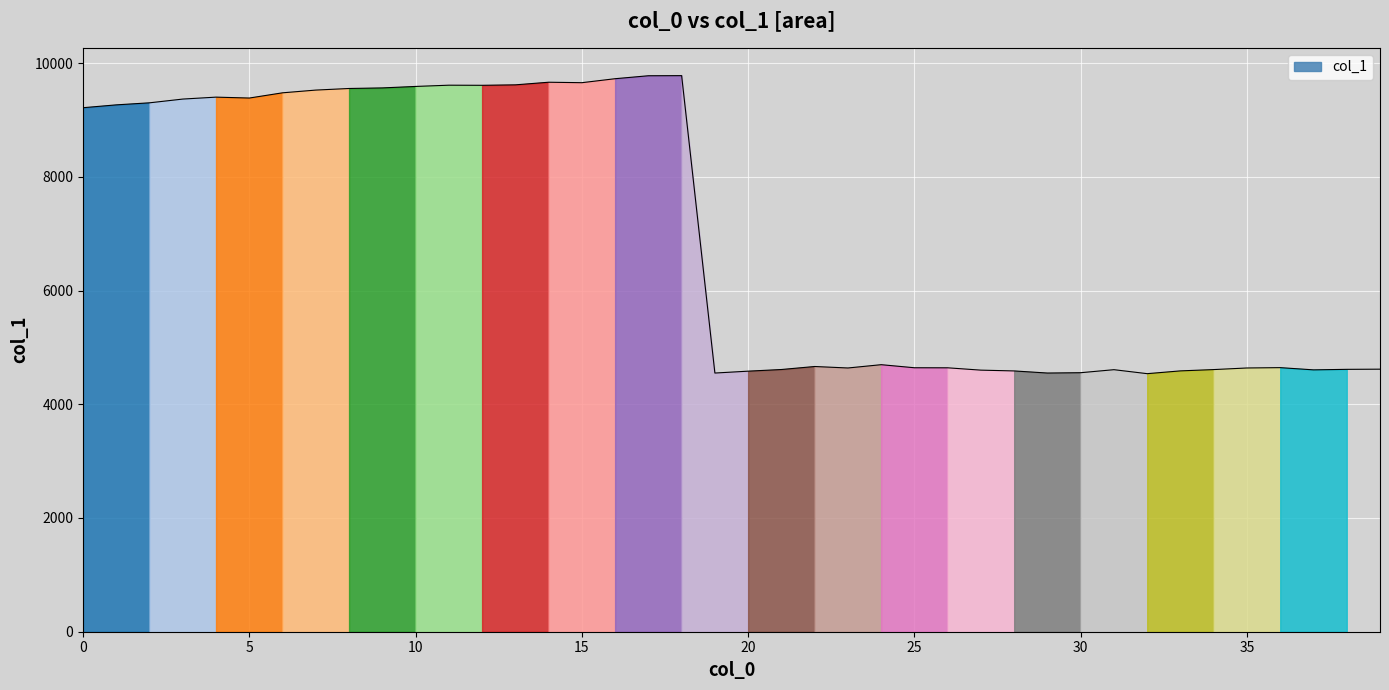

How many lines are shown in the chart?

1